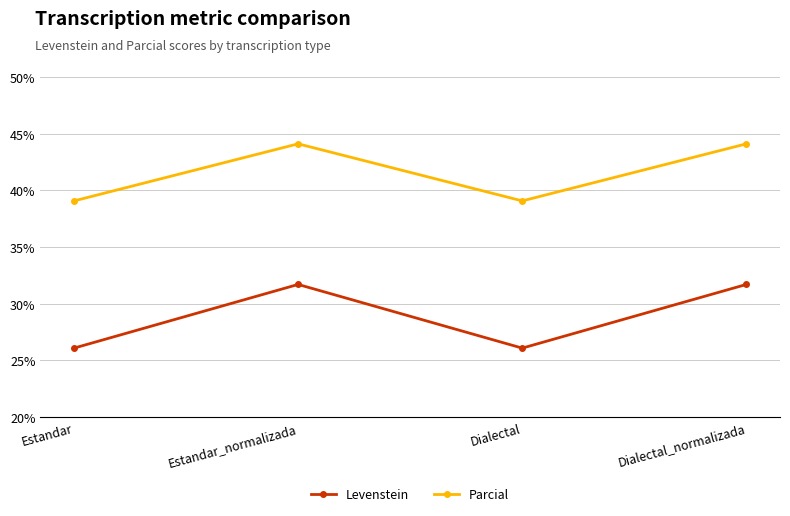

Rank the series by their maximum value, from highest to lowest.

Parcial, Levenstein